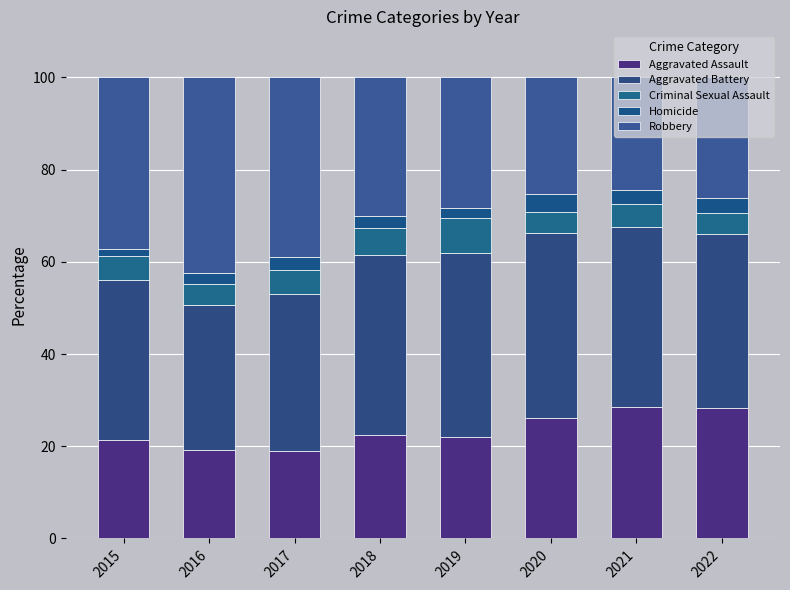

The value of Aggravated Battery at 2017 is 34.0. True or false?

True